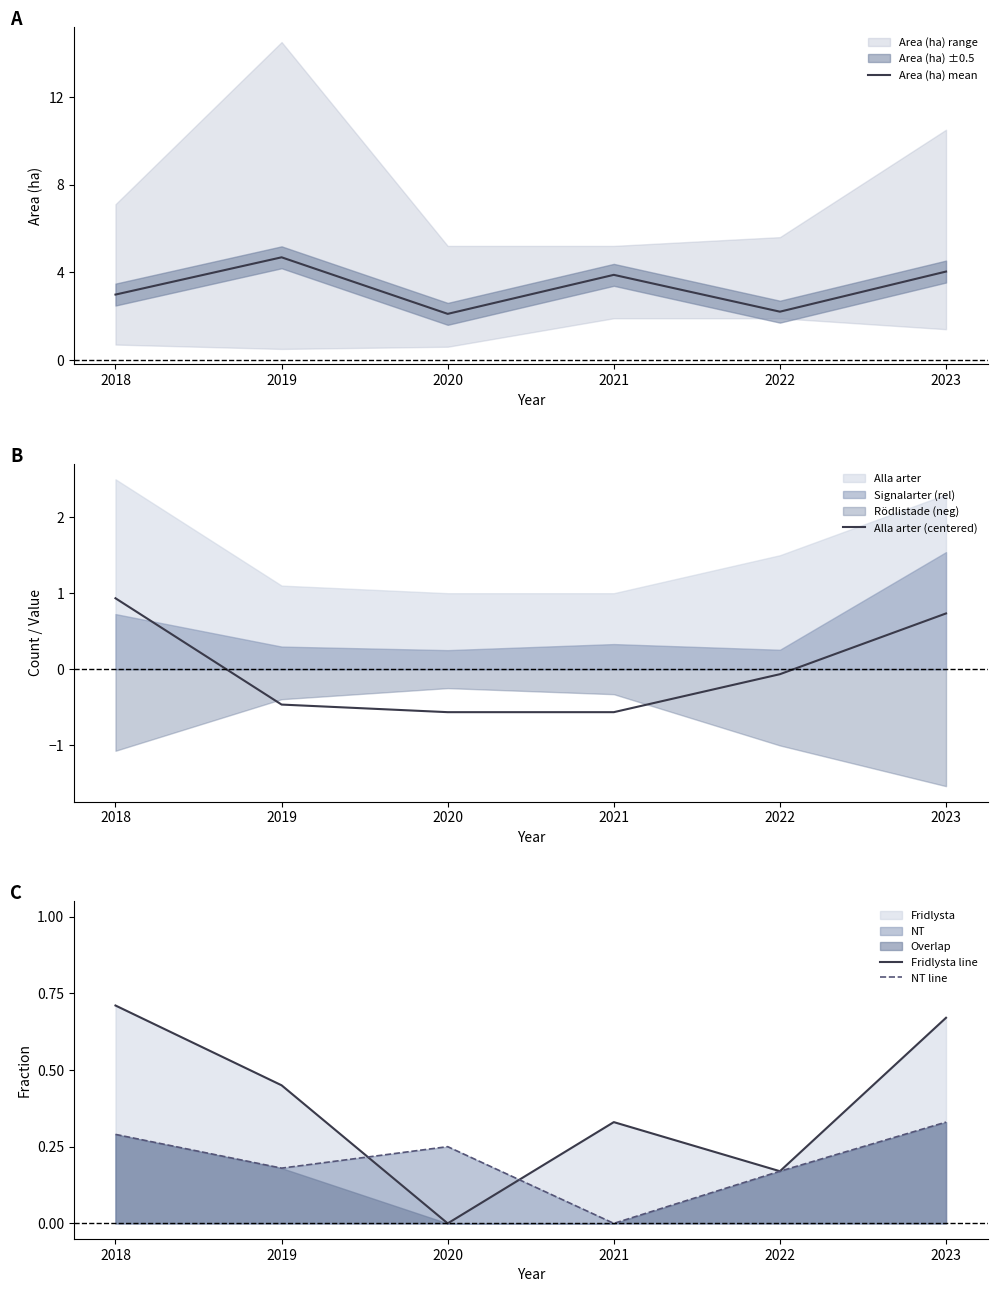

Where is the first local minimum for NT line?

2019